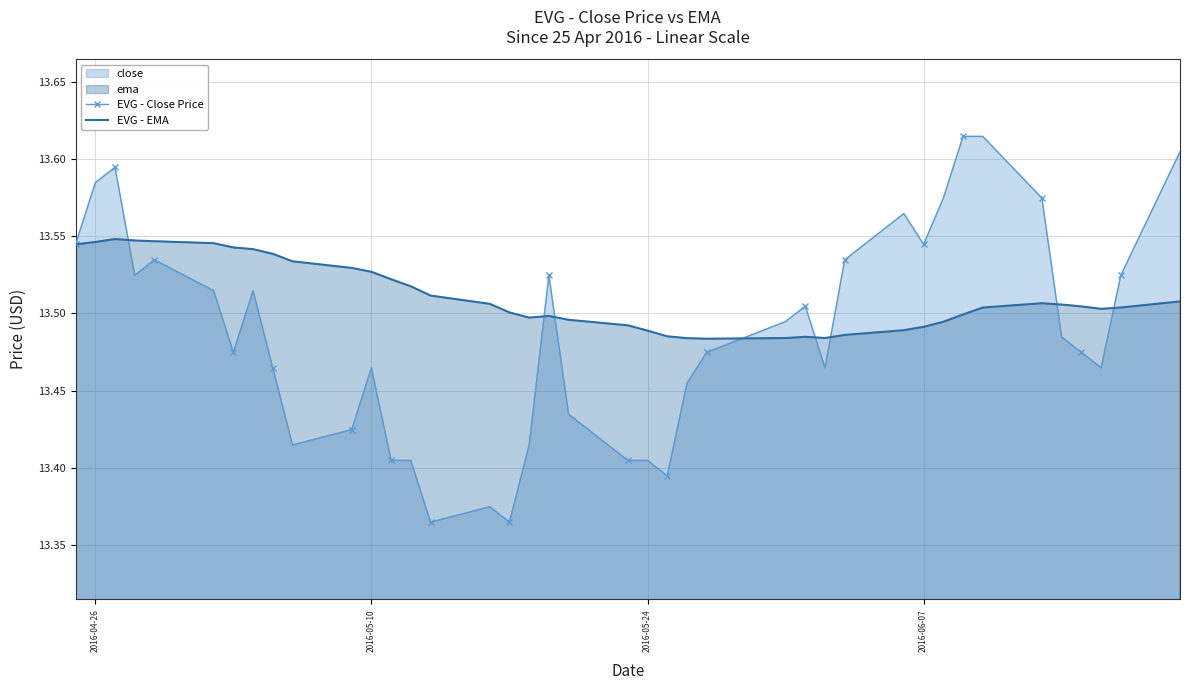

Which series has the largest total across all categories?

EVG - EMA